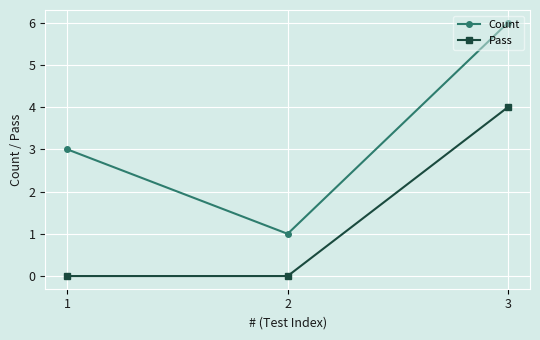

Between 2 and 3, which series saw the biggest shift?

Count